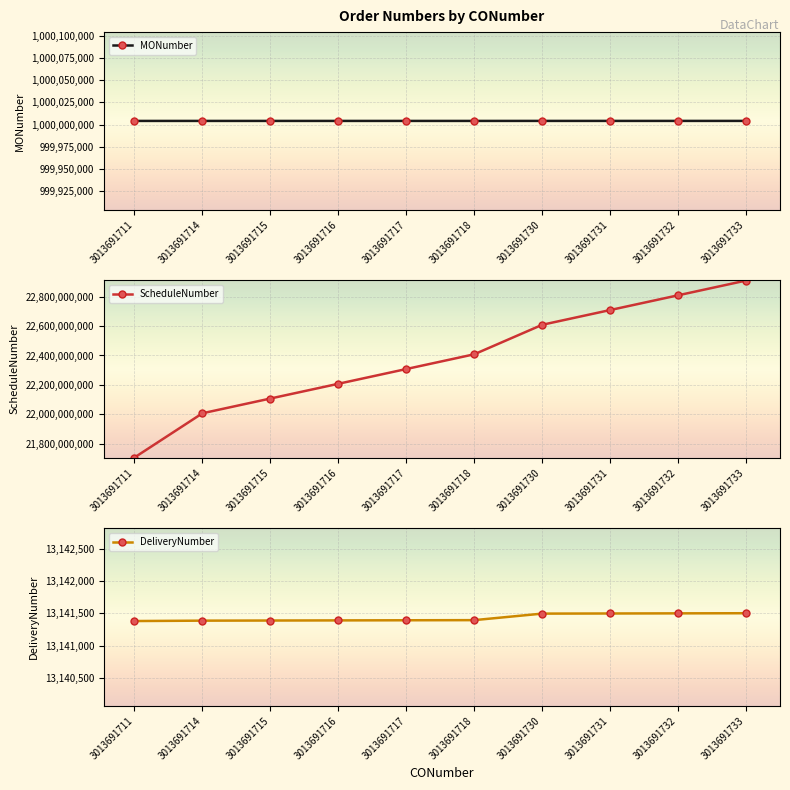

At which label is MONumber closest to 1000004210?

3013691718